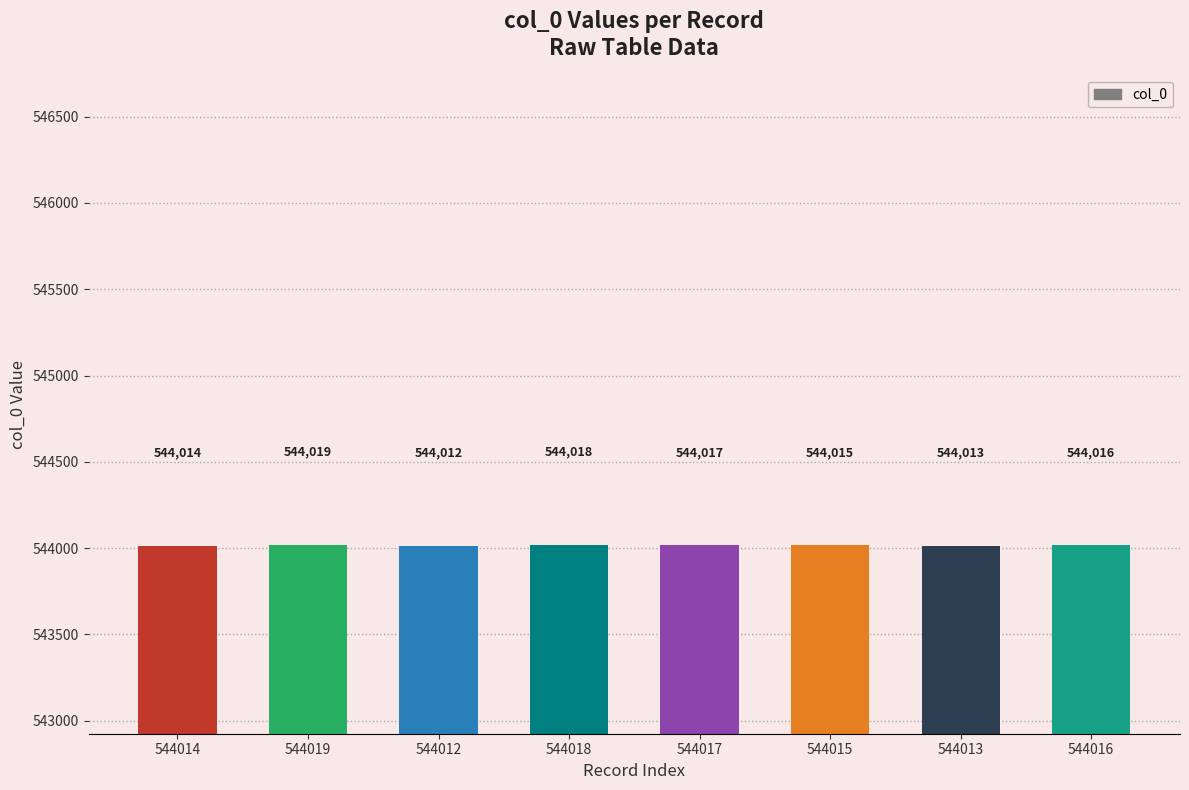

What is the difference between the maximum and minimum values?

7